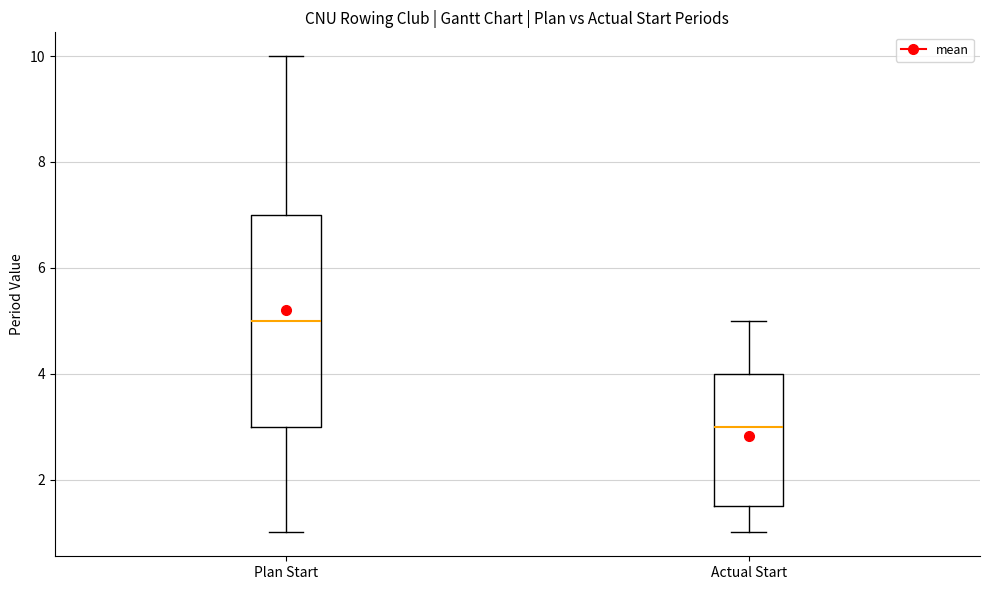

Reading left to right, transcribe this box plot: for each box, give where its median line is, the range the box spans, and where its two whiskers end, as read against the y-axis. The values are not printed on the chart, so give them approximately, as read against the axis.

Plan Start: median 5.0, box 3.0 to 7.0, whiskers 1.0 to 10.0
Actual Start: median 3.0, box 1.6 to 4.0, whiskers 1.0 to 5.0